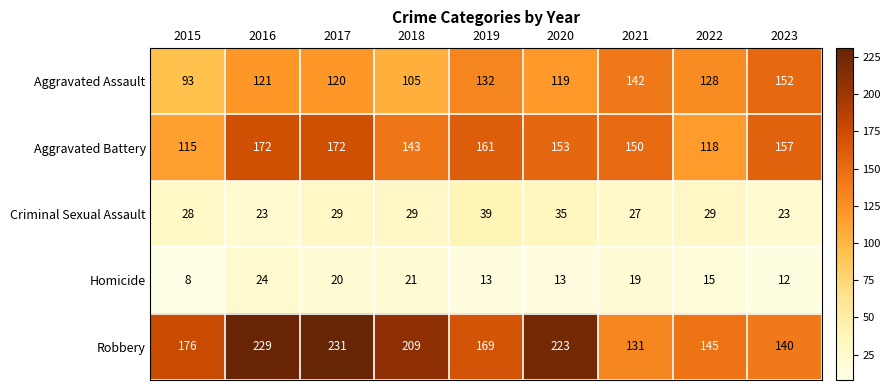

Which series changed the most between 2016 and 2023?

Robbery